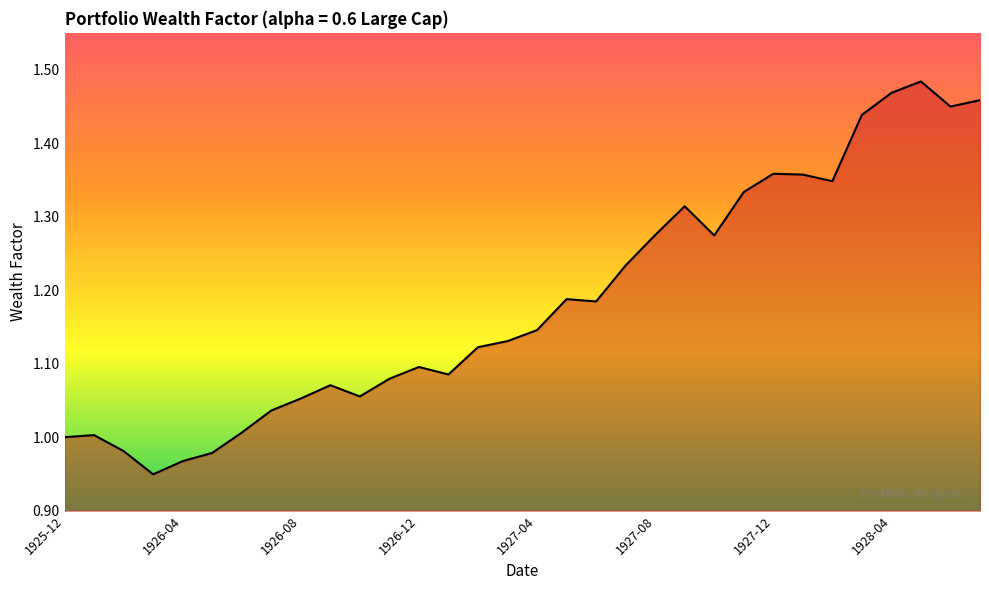

True or false: there are more than 2 points higher than both neighbors.

True